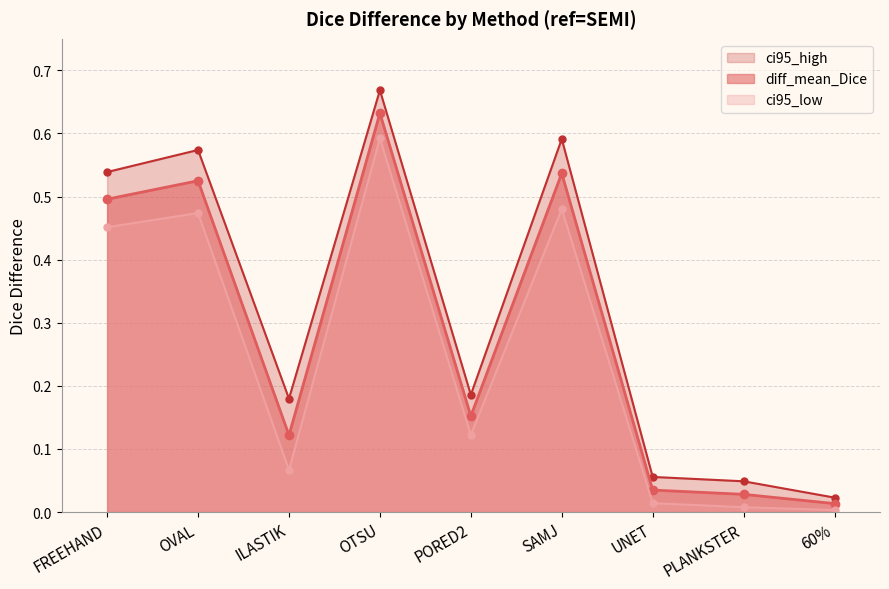

The value of ci95_low at SAMJ is 0.7. True or false?

False